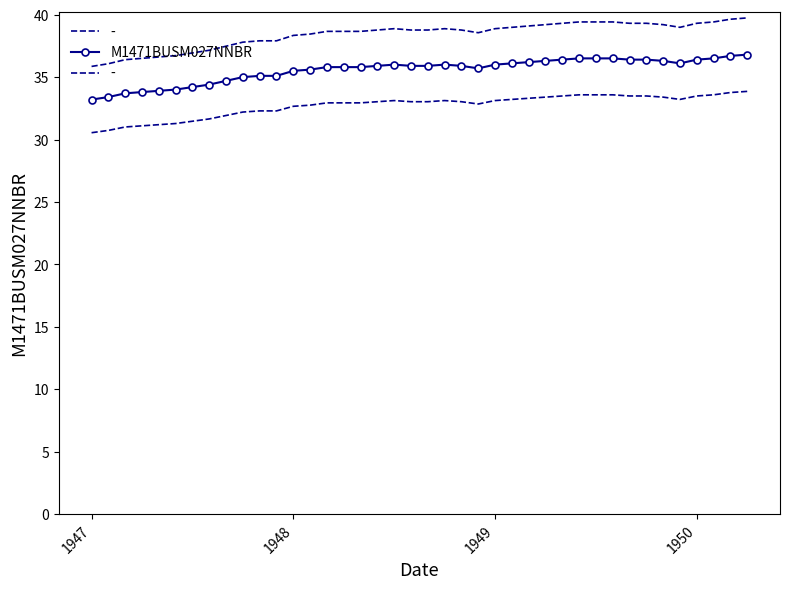

What is the minimum value for M1471BUSM027NNBR?

33.2